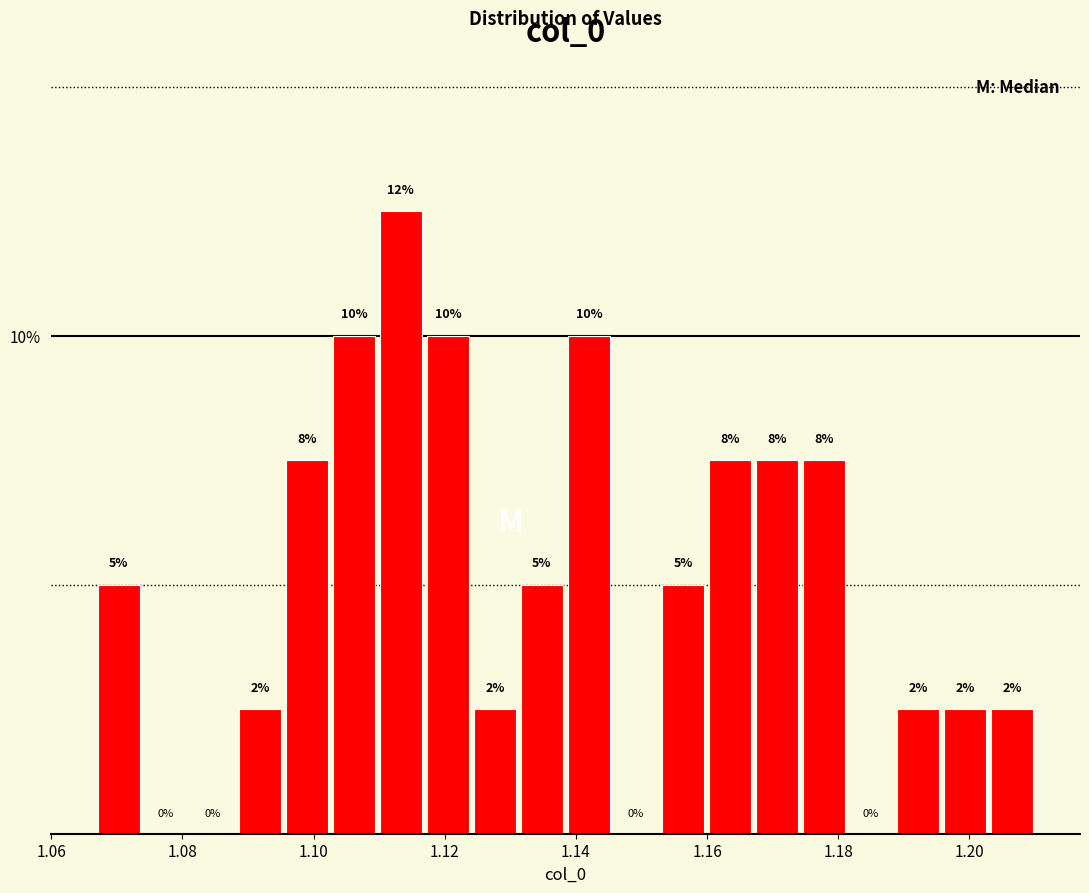

Read against the x-axis, roughly where is the centre of the tallest bar?

1.114